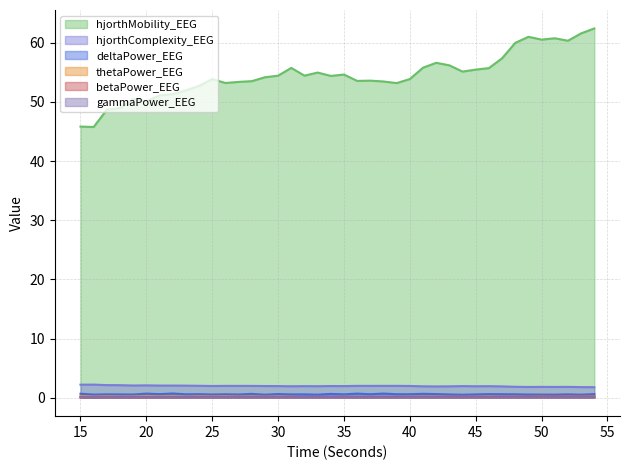

How many thetaPower_EEG values are between 0 and 1?

40